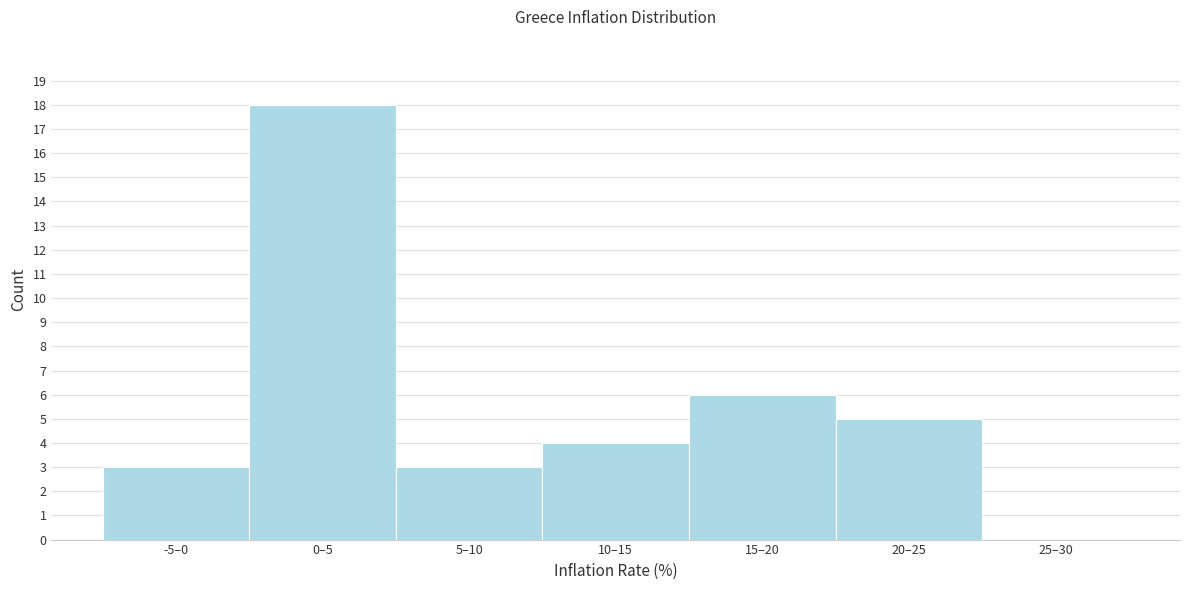

Reading left to right, what are all the values shown in this chart?

-5–0=3	0–5=18	5–10=3	10–15=4	15–20=6	20–25=5	25–30=0